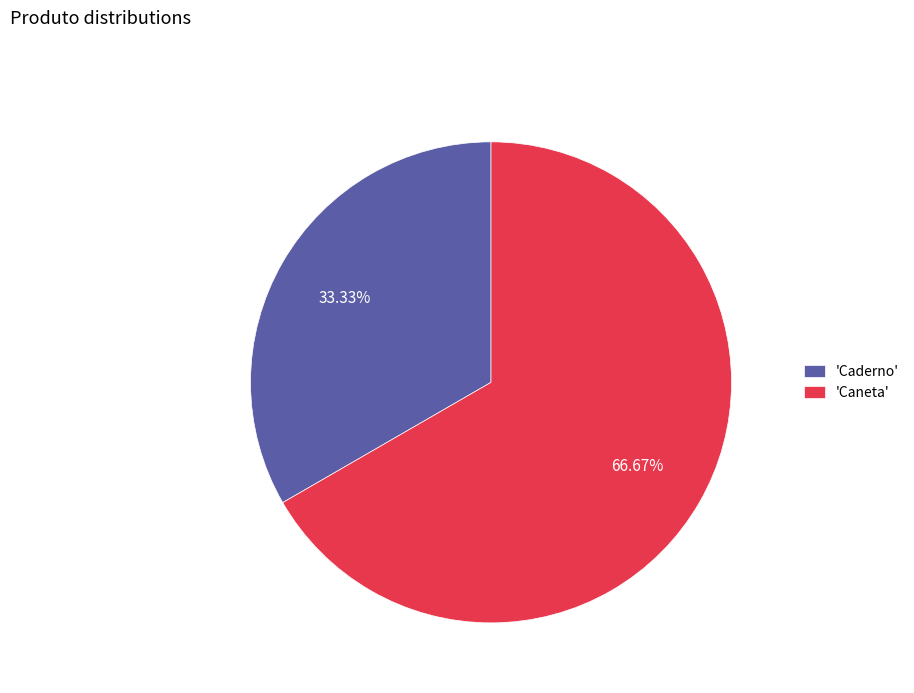

What is the smallest slice in the pie chart?

'Caderno'